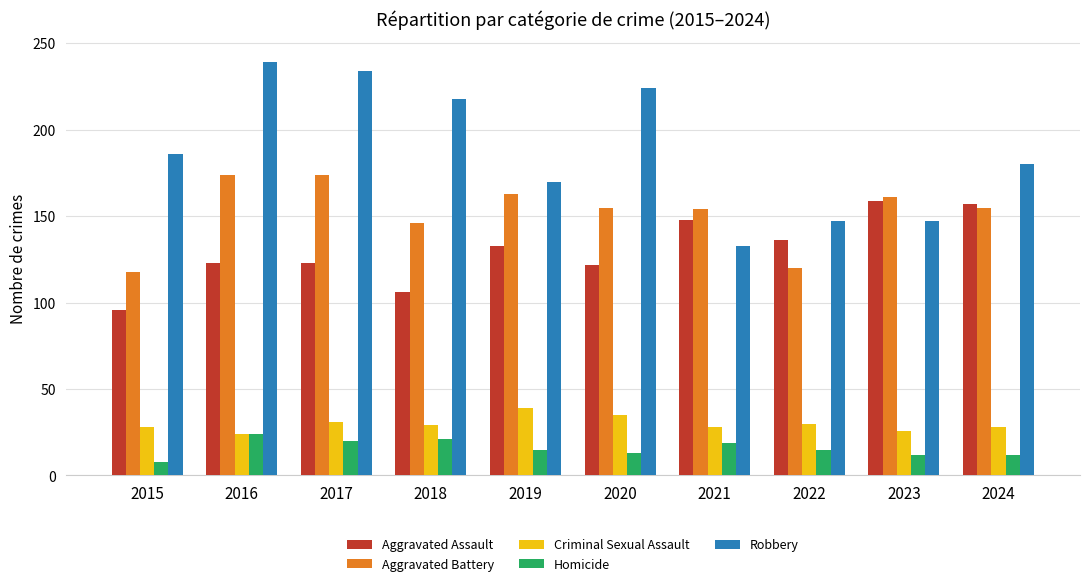

List the series in order of their peak value, lowest first.

Homicide, Criminal Sexual Assault, Aggravated Assault, Aggravated Battery, Robbery